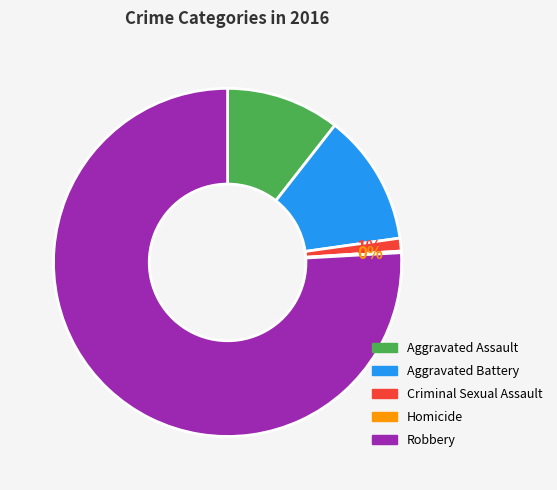

To the nearest percent, what is the difference between the Robbery and Aggravated Assault slice percentages?

65%